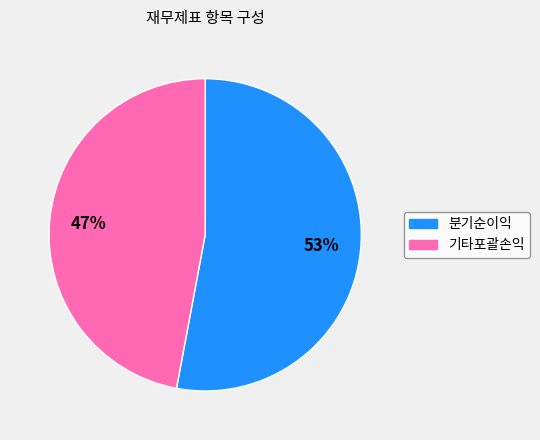

What is the ratio of the value at 기타포괄손익 to the value at 분기순이익?

0.9